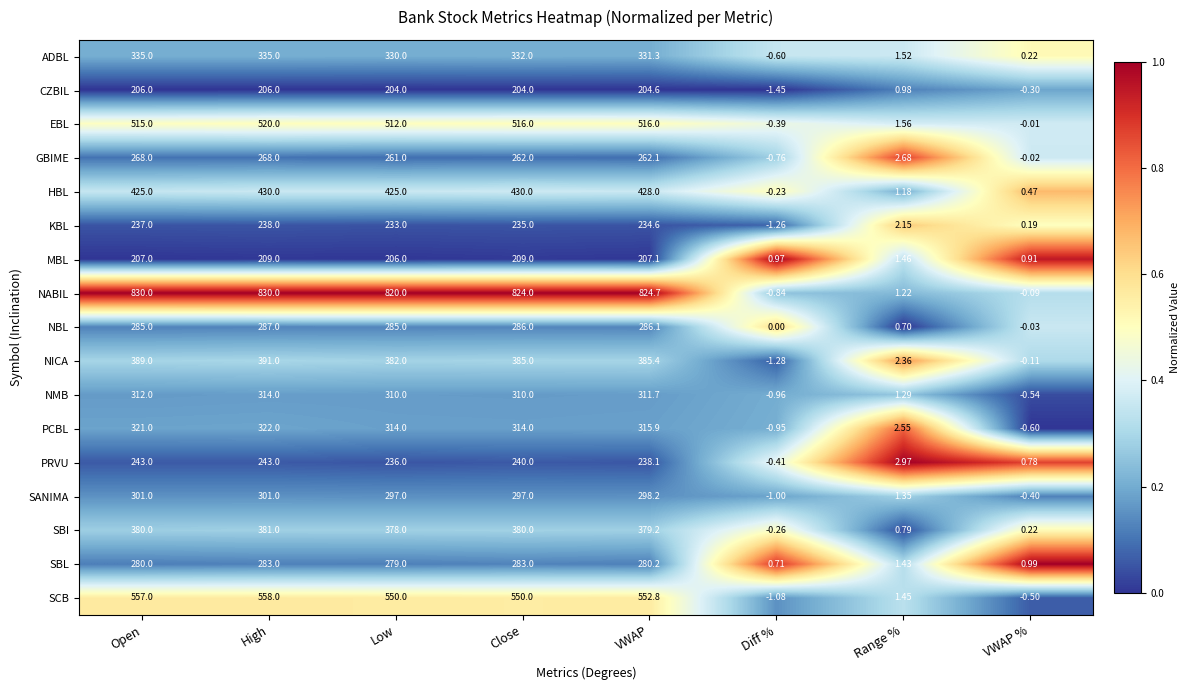

At which category does the chart reach its minimum across all series?

Diff %